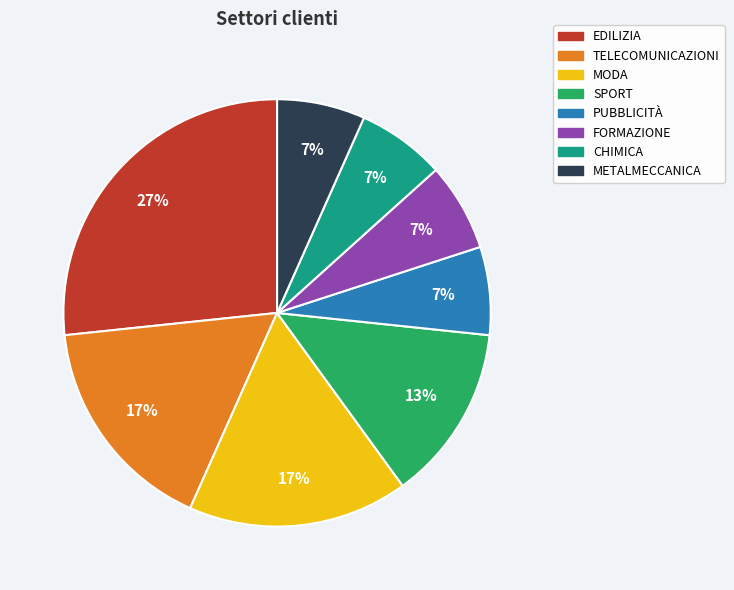

Does any single category account for the majority?

No